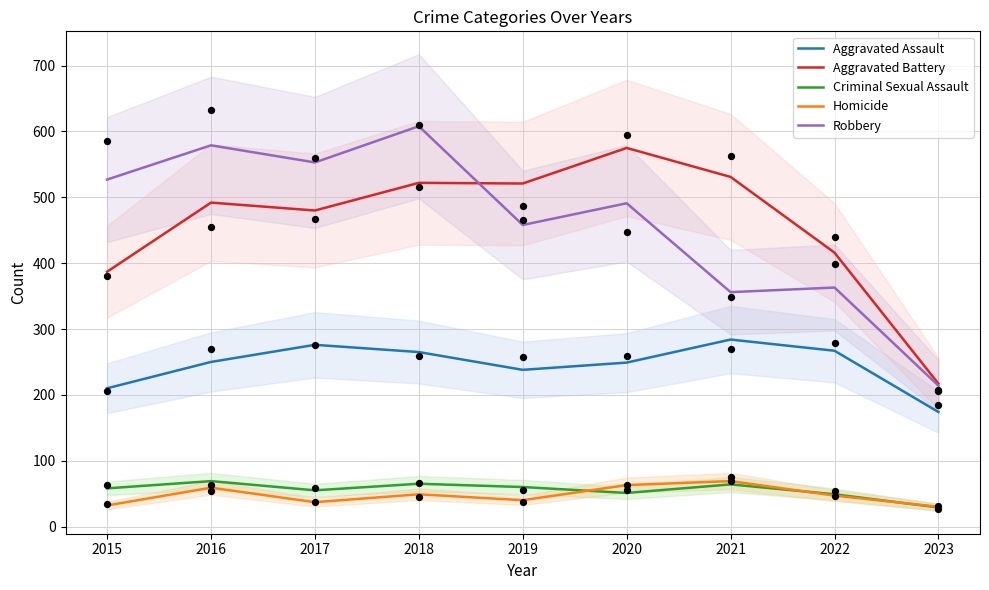

Which series reaches the maximum Y coordinate?

Robbery